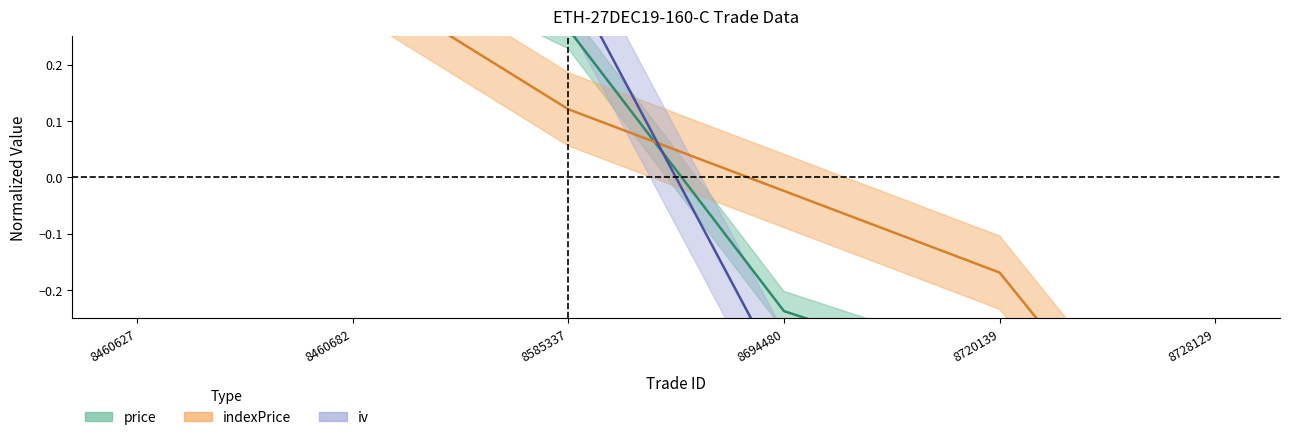

What is the sum of the iv values at 8720139 and 8728129?

-1.0